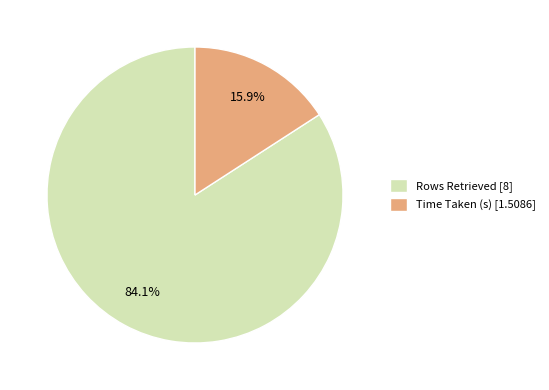

Rank the categories by value from highest to lowest.

Rows Retrieved, Time Taken (s)